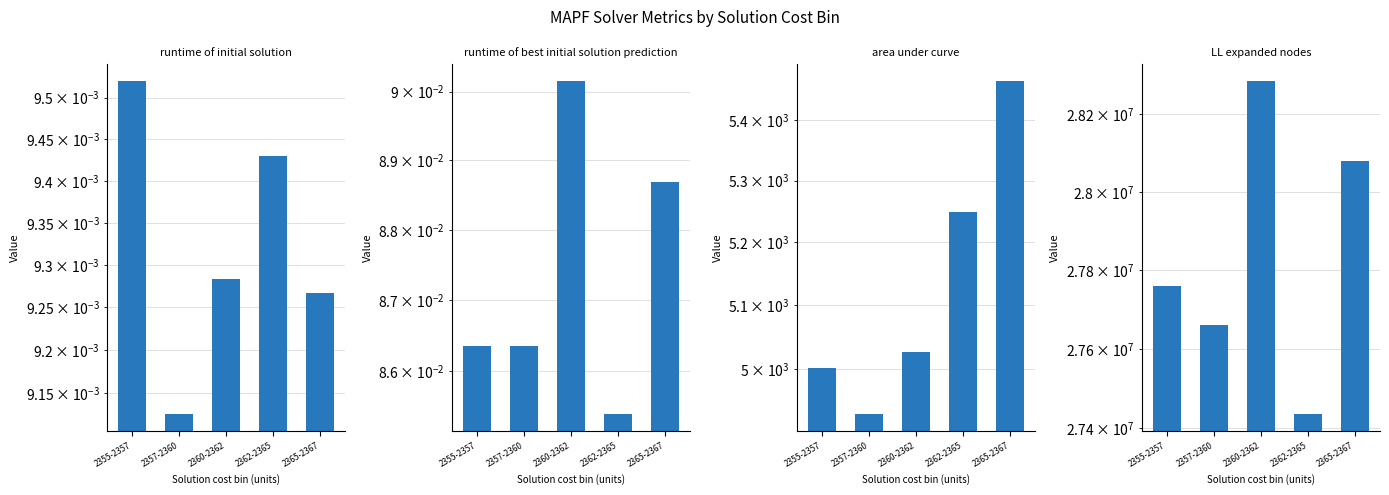

Reading left to right, extract all data points from this chart.

runtime of initial solution: 2355-2357=0.0	2357-2360=0.0	2360-2362=0.0	2362-2365=0.0	2365-2367=0.0
runtime of best initial solution prediction: 2355-2357=0.1	2357-2360=0.1	2360-2362=0.1	2362-2365=0.1	2365-2367=0.1
area under curve: 2355-2357=5002.9	2357-2360=4931.4	2360-2362=5026.9	2362-2365=5249.8	2365-2367=5465.8
LL expanded nodes: 2355-2357=27760113.0	2357-2360=27661587.4	2360-2362=28286112.3	2362-2365=27435733.0	2365-2367=28078355.0